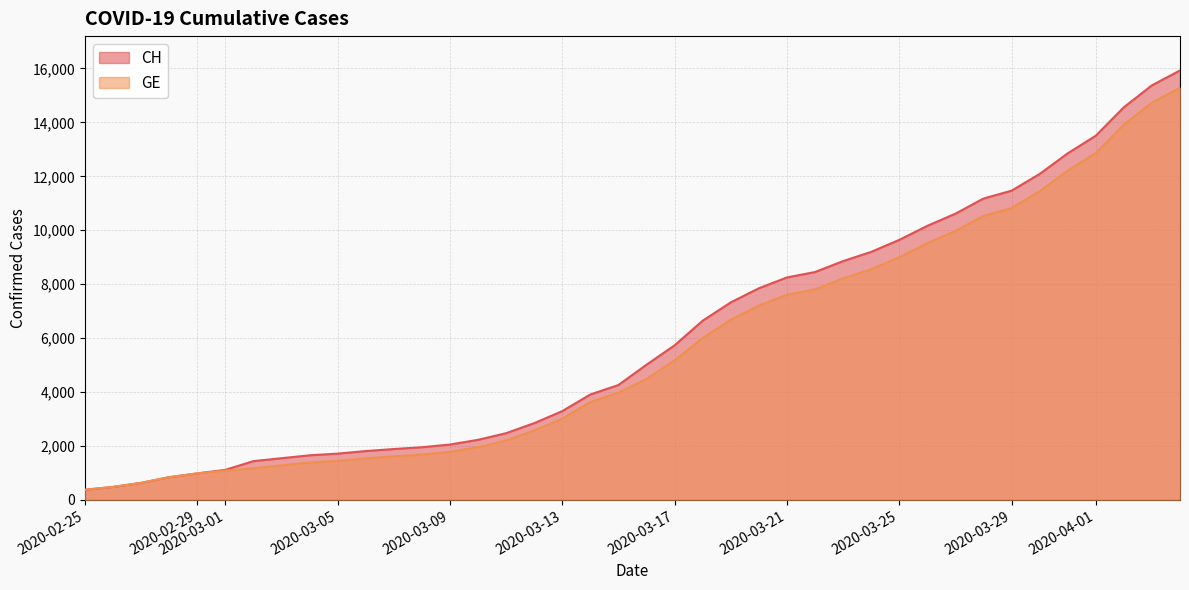

Is the value of GE at 2020-03-25 greater than the value of CH at 2020-04-01?

No